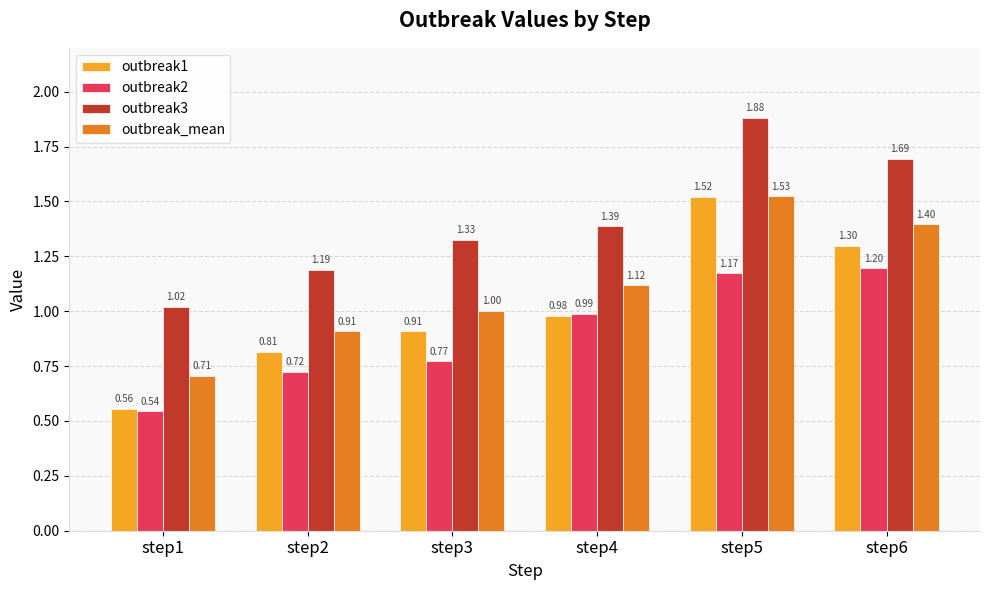

List the series in order of their peak value, highest first.

outbreak3, outbreak_mean, outbreak1, outbreak2